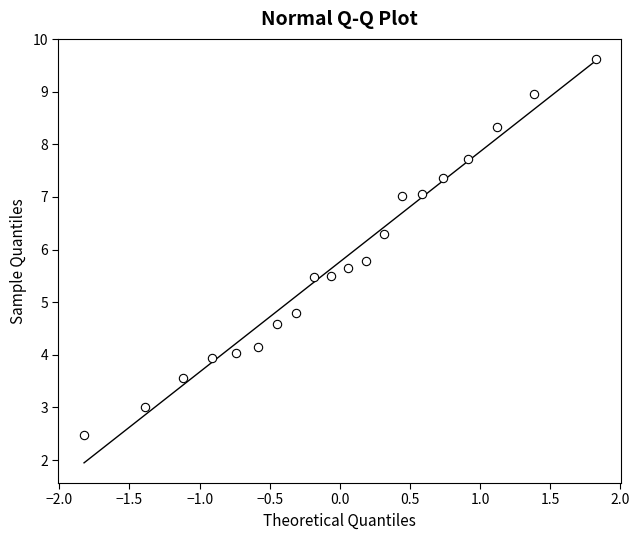

What is the range of Y values (max minus min)?

7.1